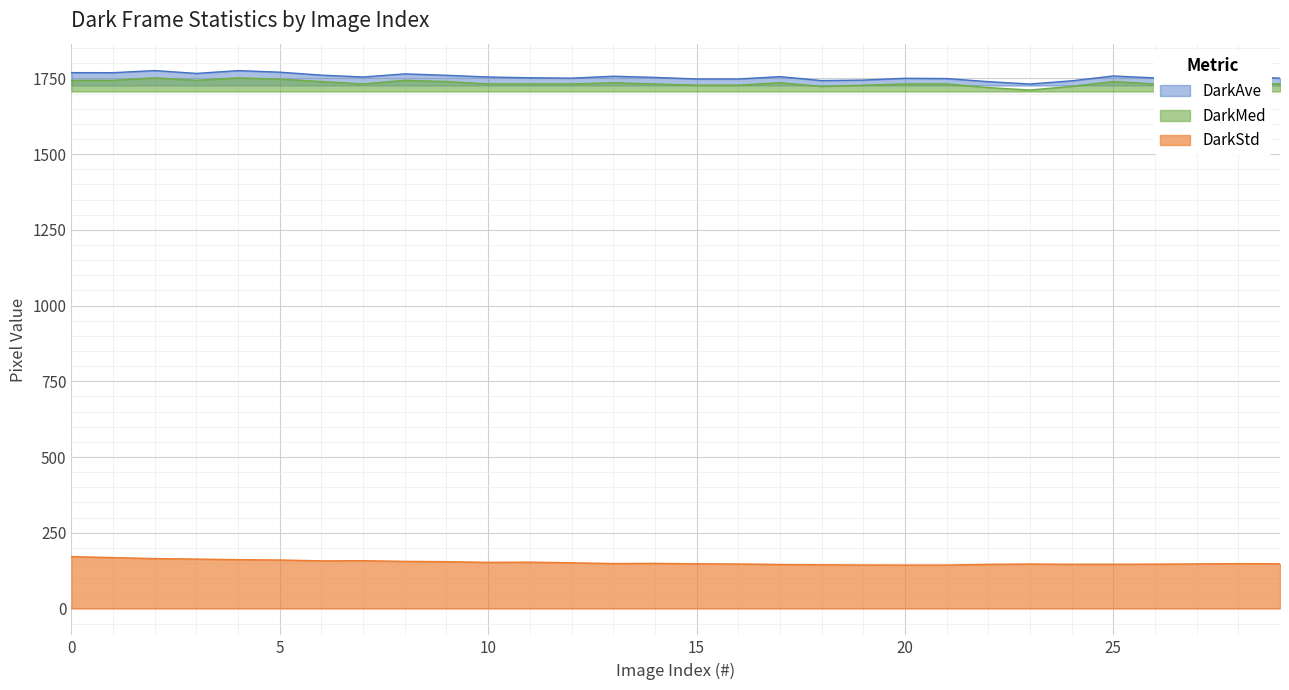

Which series changed the most between 13 and 14?

DarkMed